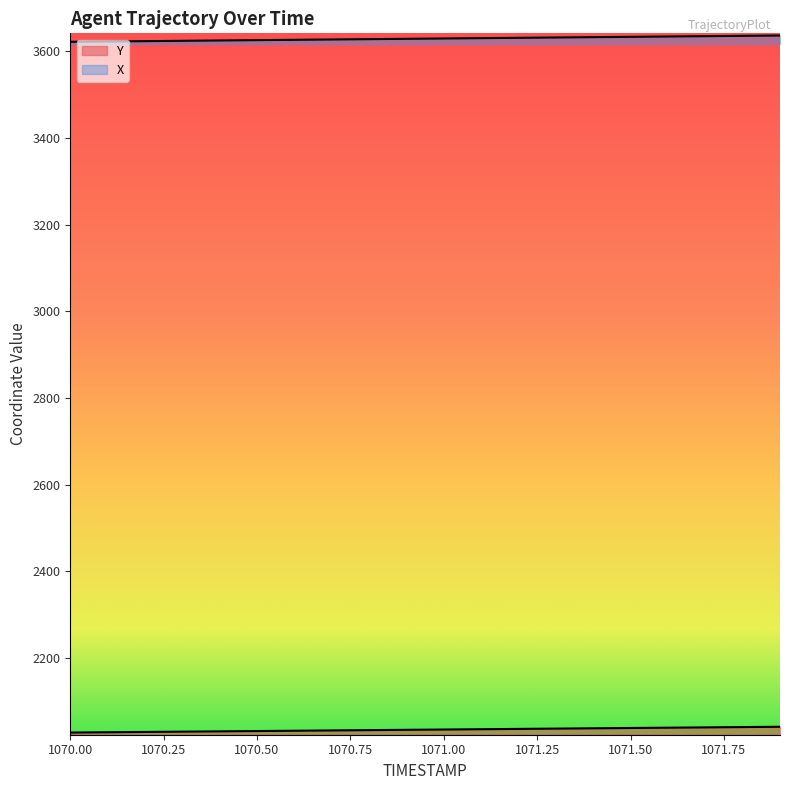

What is the total value across all series at 1070.0?

5650.4